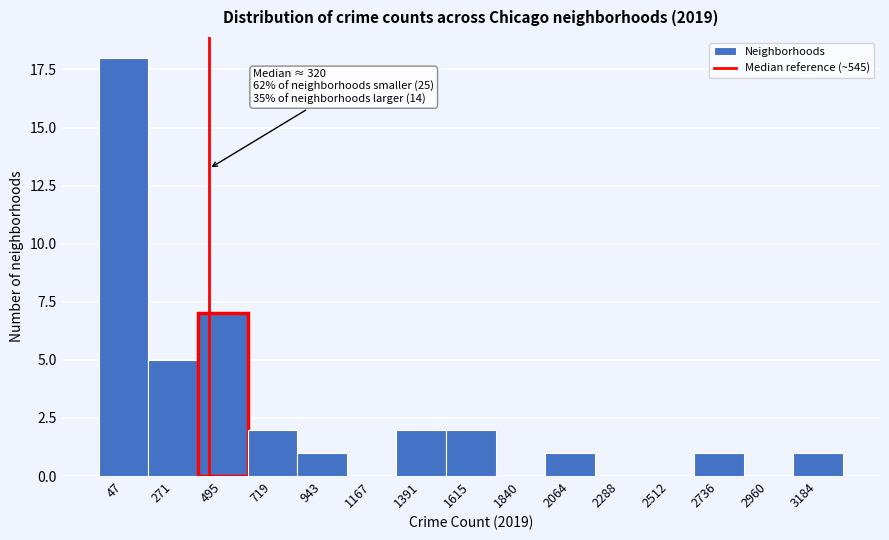

Reading left to right, transcribe all the data shown in this chart.

47=18	271=5	495=7	719=2	943=1	1167=0	1391=2	1615=2	1840=0	2064=1	2288=0	2512=0	2736=1	2960=0	3184=1